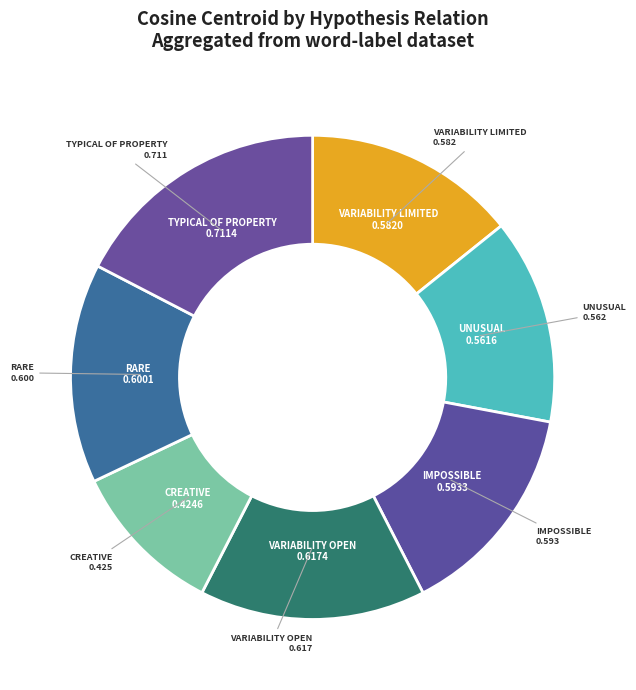

Is there a majority slice in this chart?

No